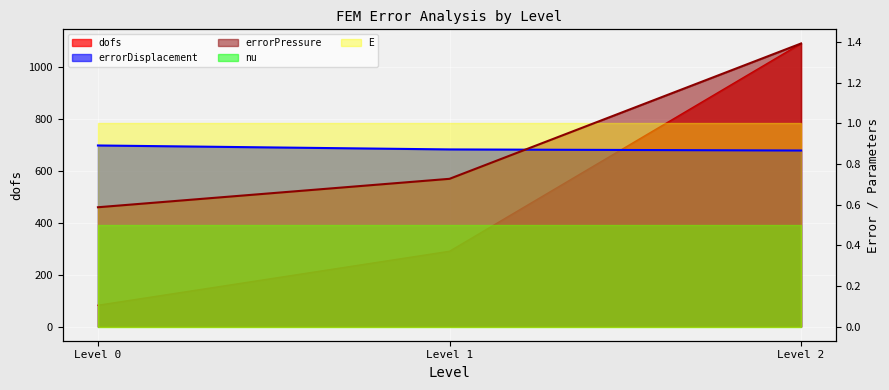

What is the average value of the errorDisplacement series?

0.9